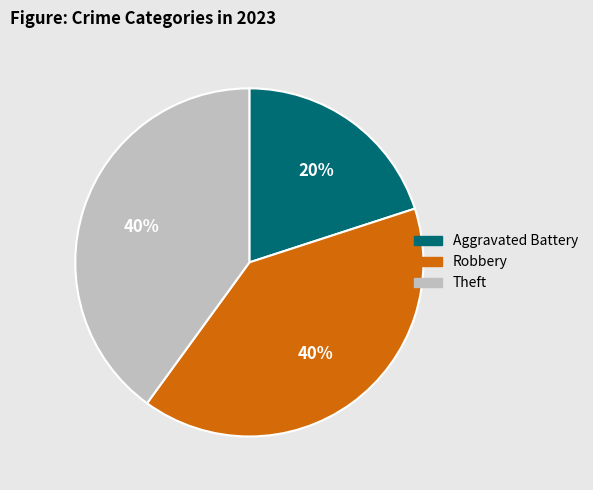

How many slices are in this pie chart?

3